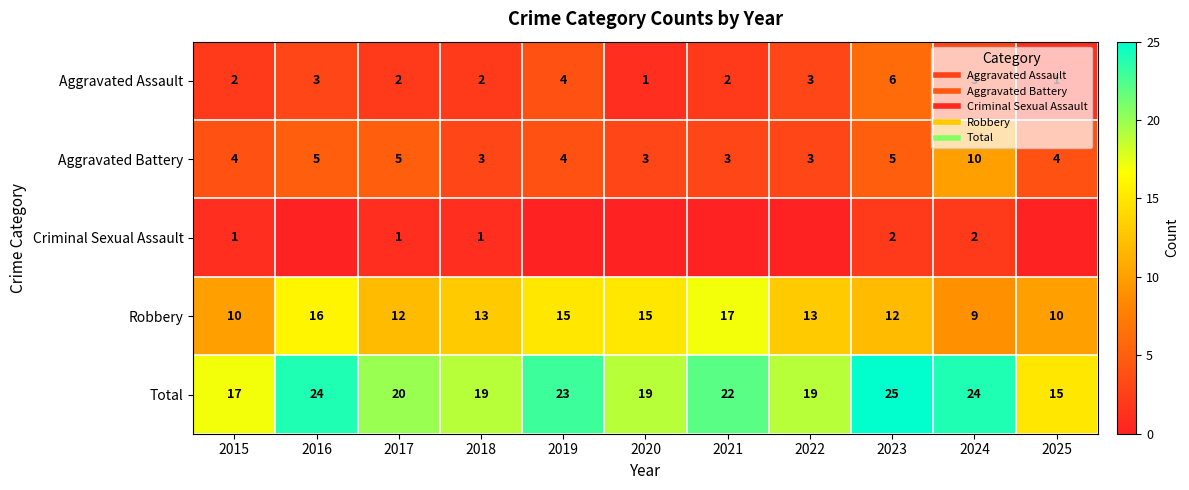

At which label does Total first exceed 20?

2016